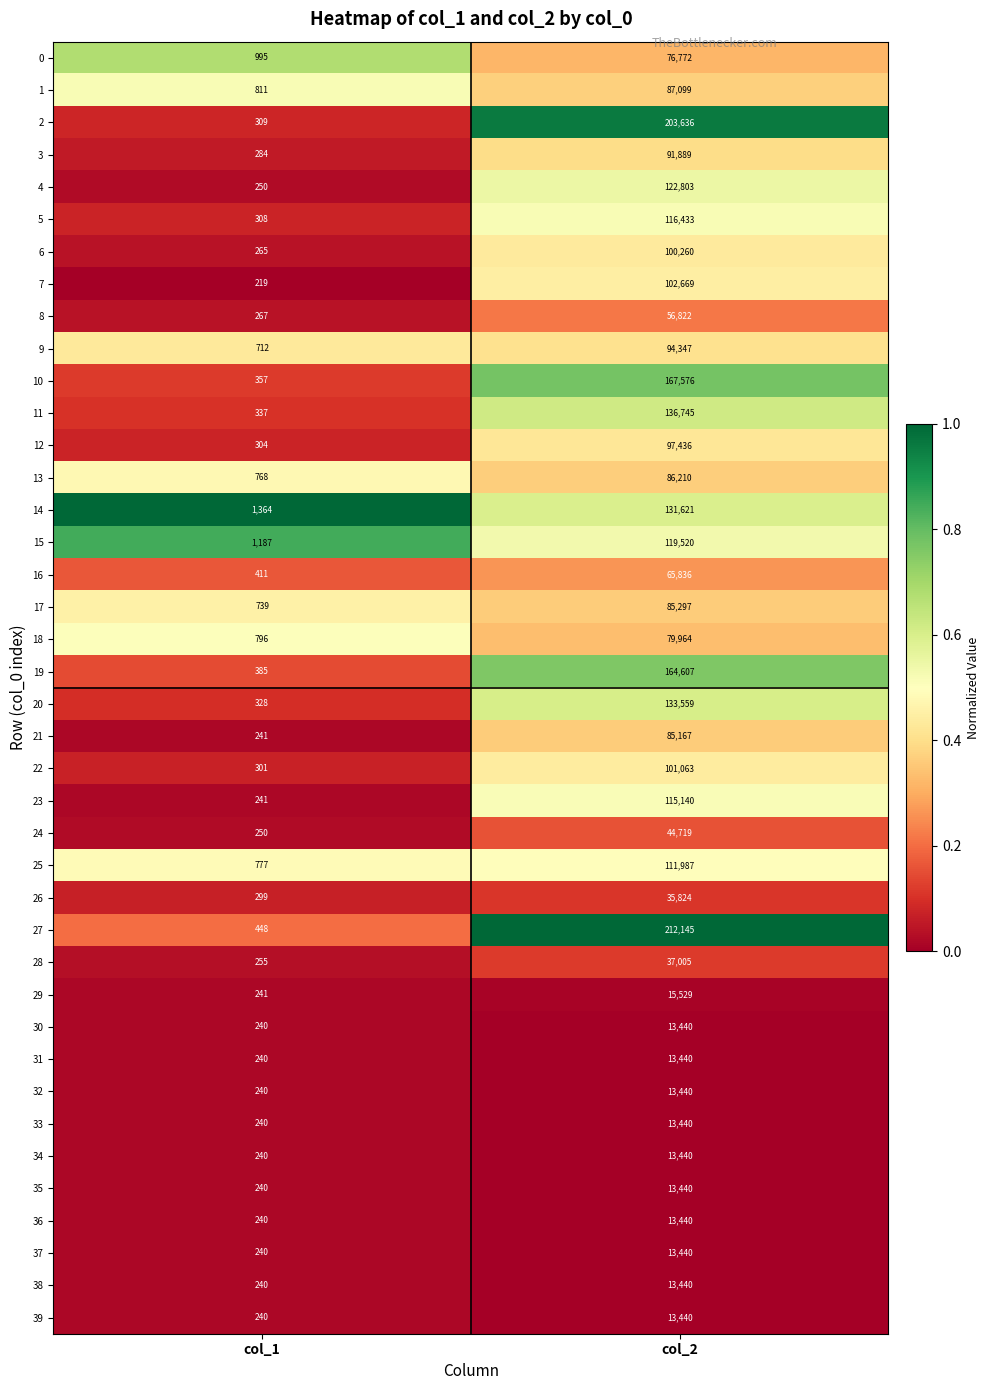

Rank the categories by 13 value from highest to lowest.

col_2, col_1